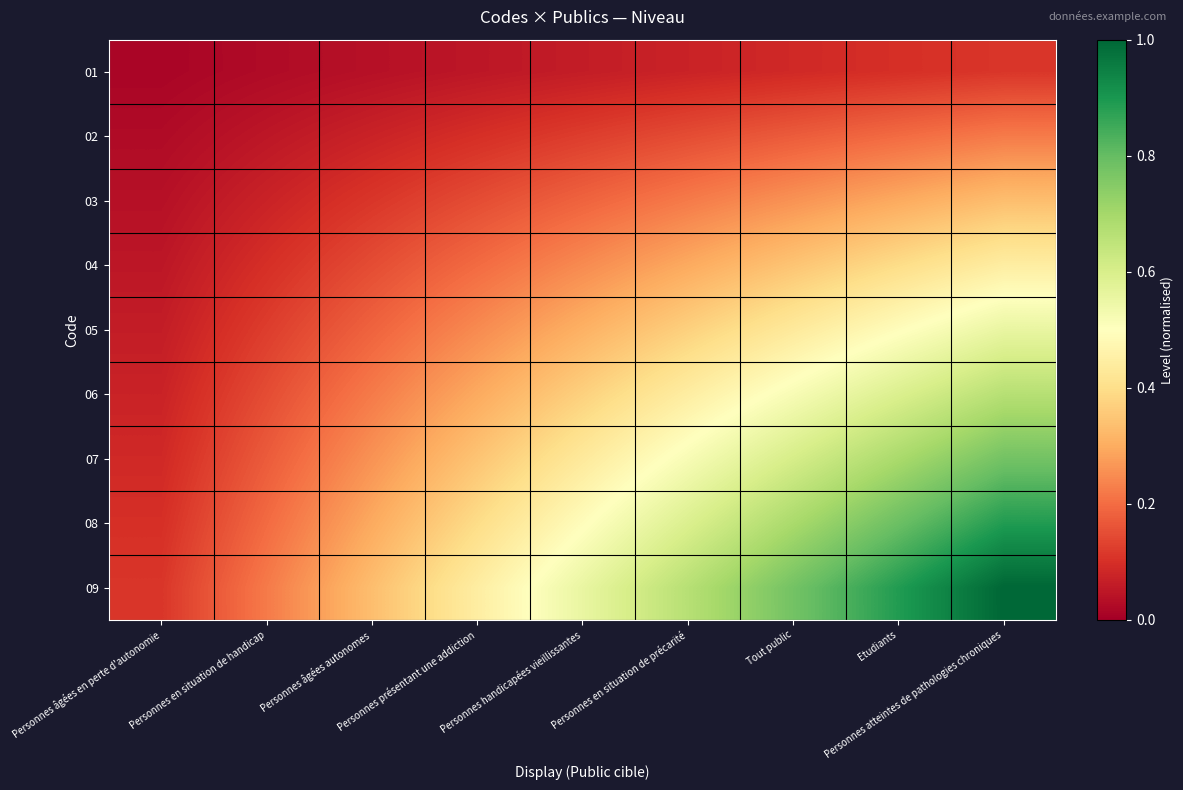

Which series has the largest total across all categories?

09